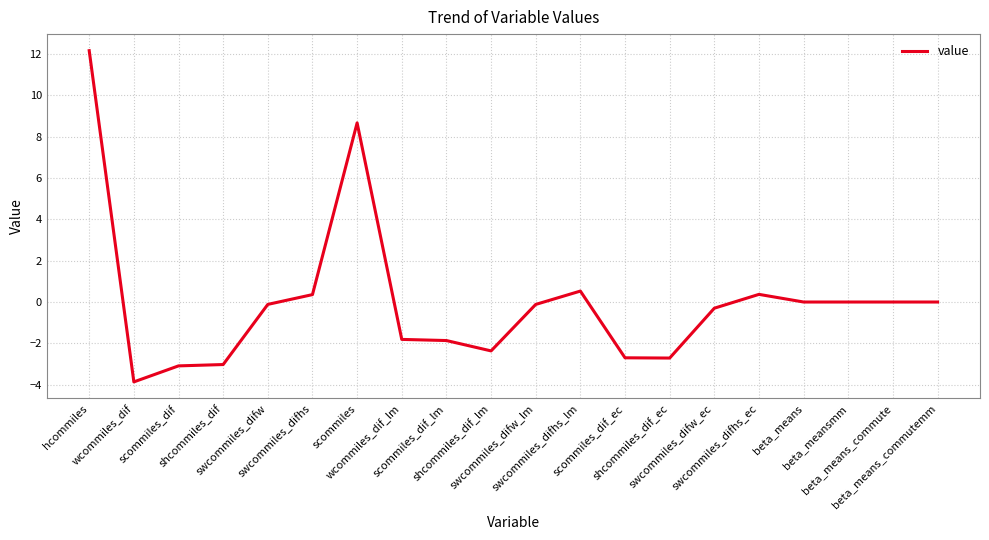

What is the smallest value displayed?

-3.9